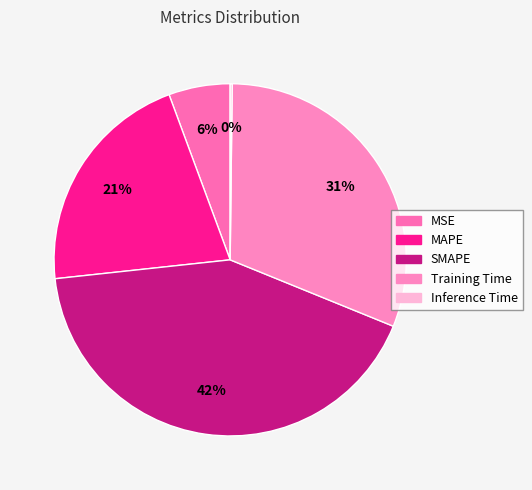

To the nearest percent, what is the difference between the largest and smallest slice percentages?

42%